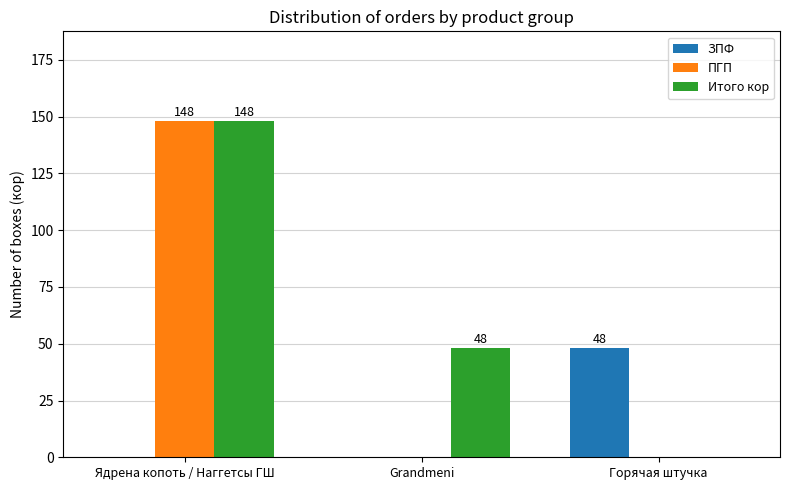

What is the sum of all Итого кор values?

196